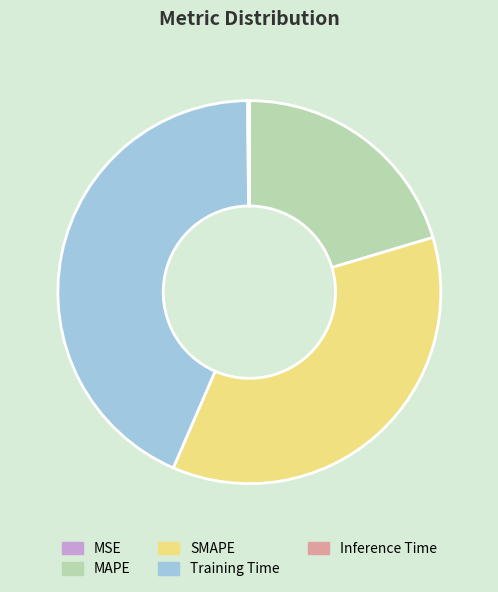

Do Training Time and SMAPE together represent more than half of the pie?

Yes